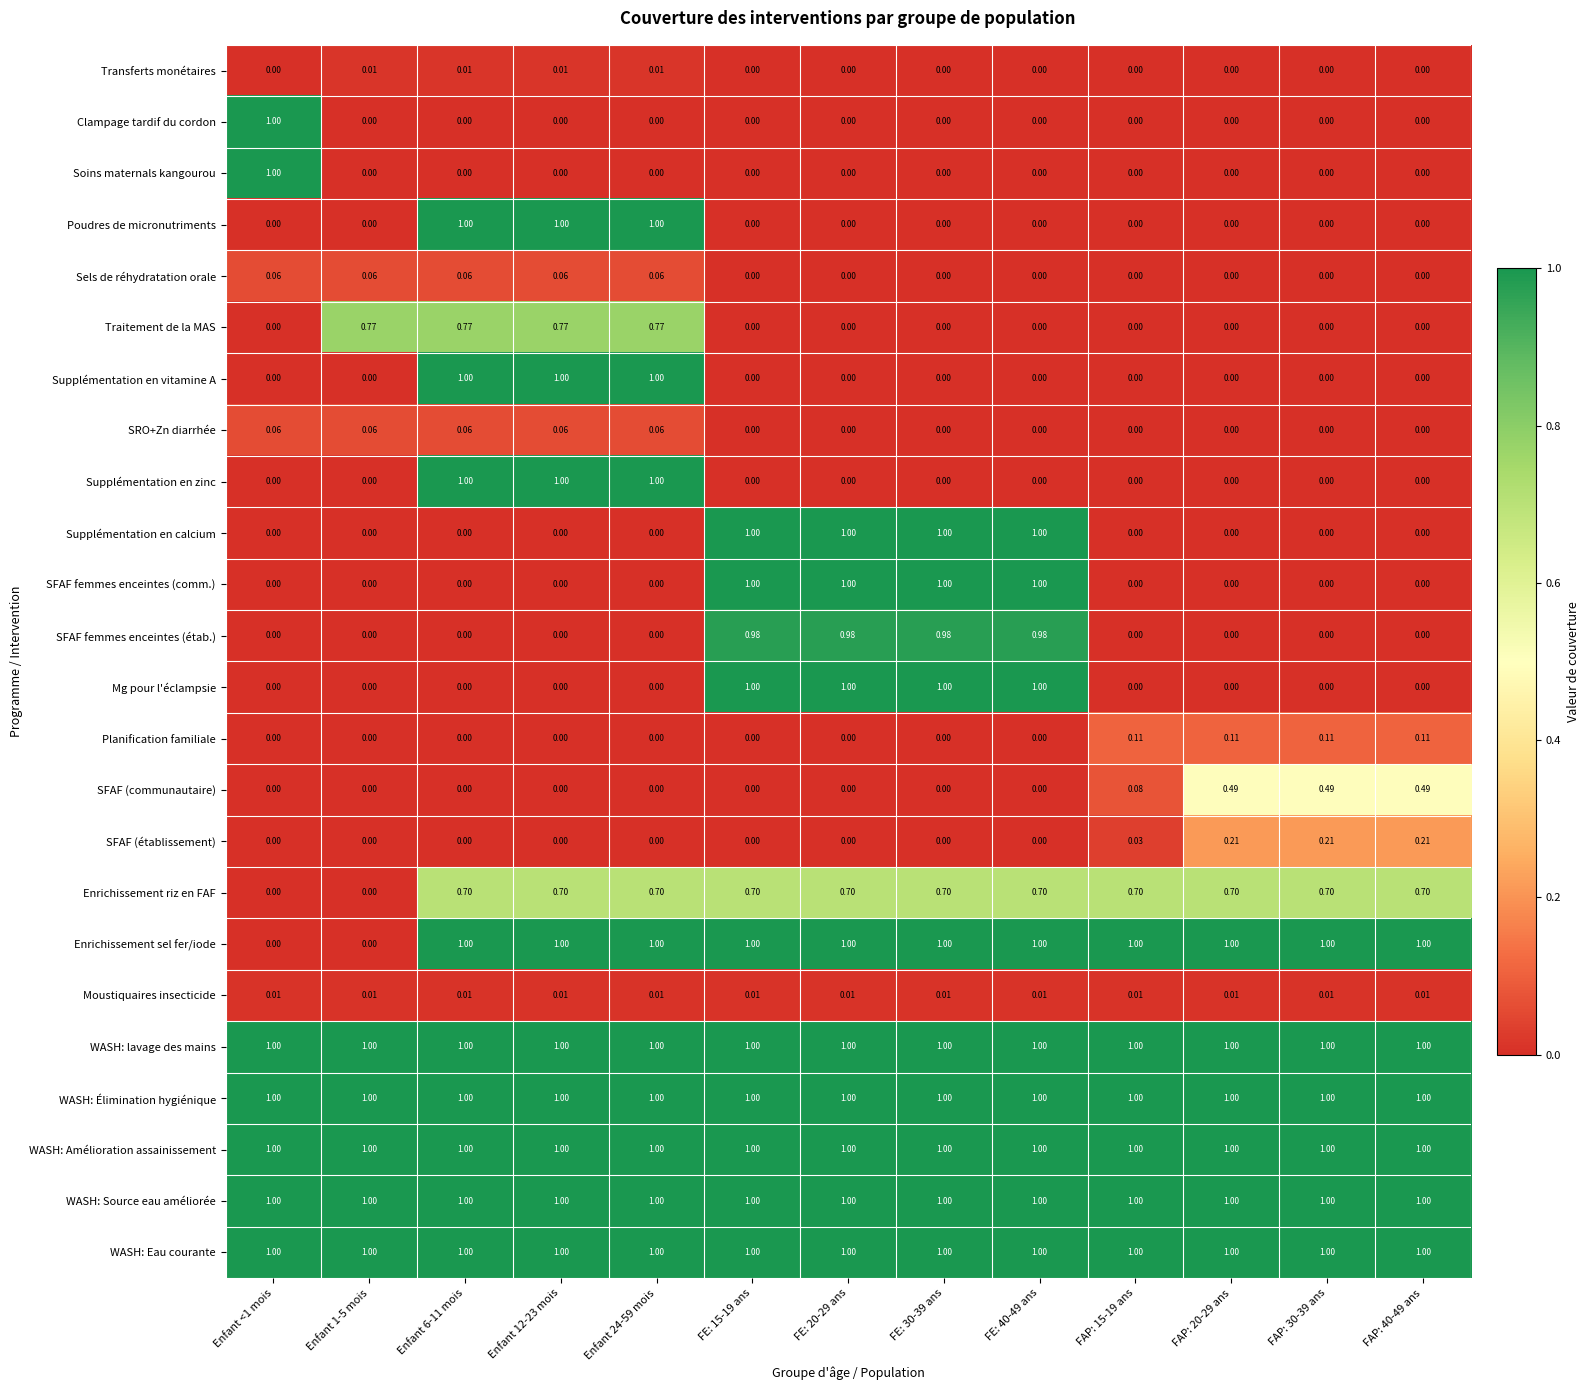

Is the value of Soins maternals kangourou at FE: 15-19 ans greater than the value of WASH: Source eau améliorée at Enfant 12-23 mois?

No